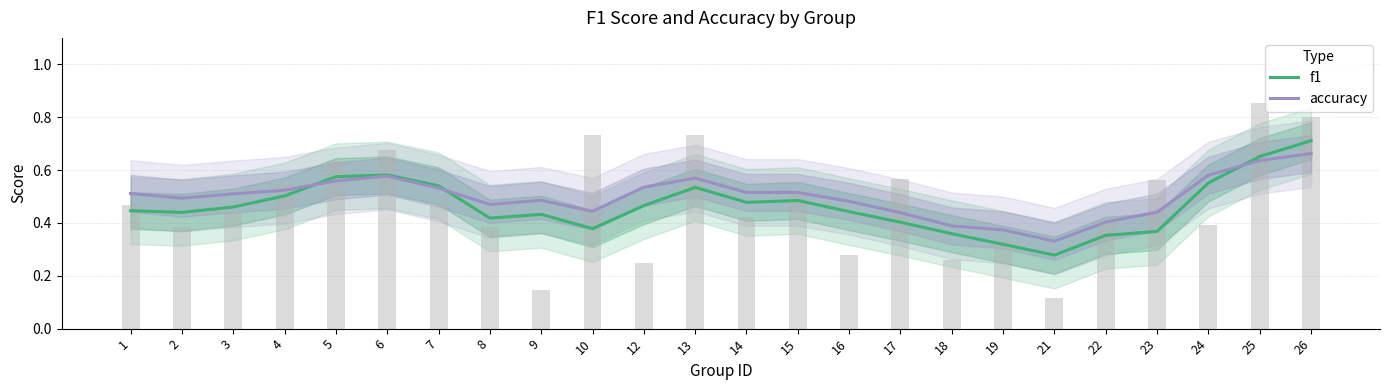

Which series has the largest total across all categories?

accuracy